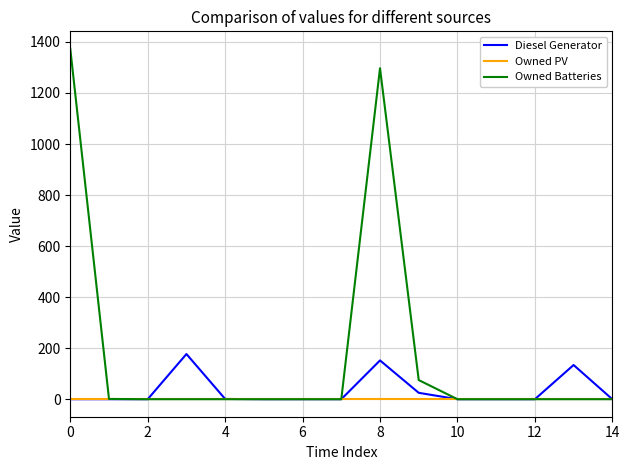

Is this an area chart (filled region under the line)?

No